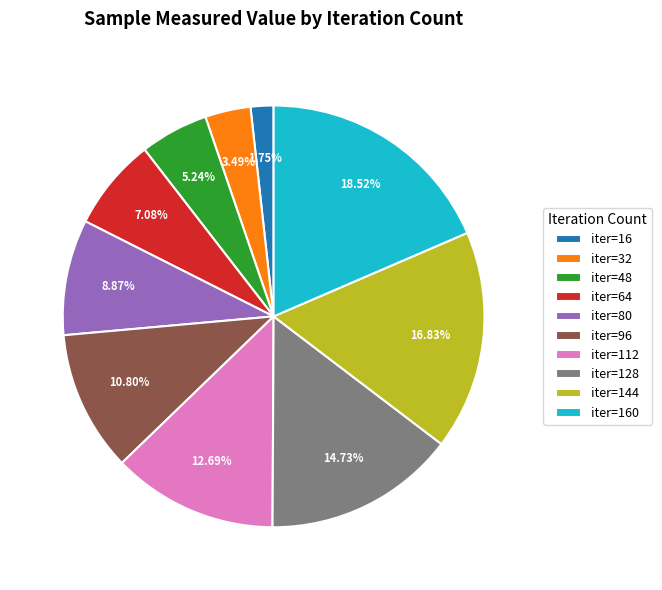

To the nearest percent, what is the average slice percentage?

10%